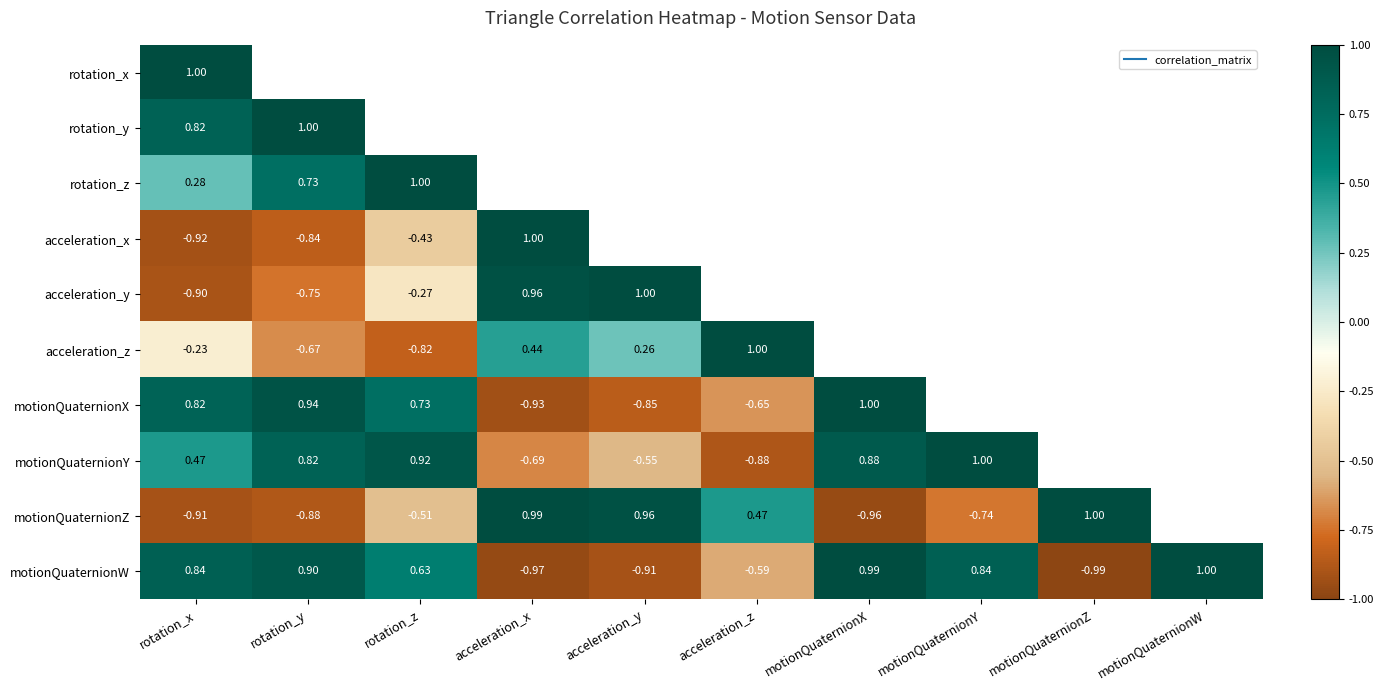

How many negative values does the motionQuaternionZ series have?

5